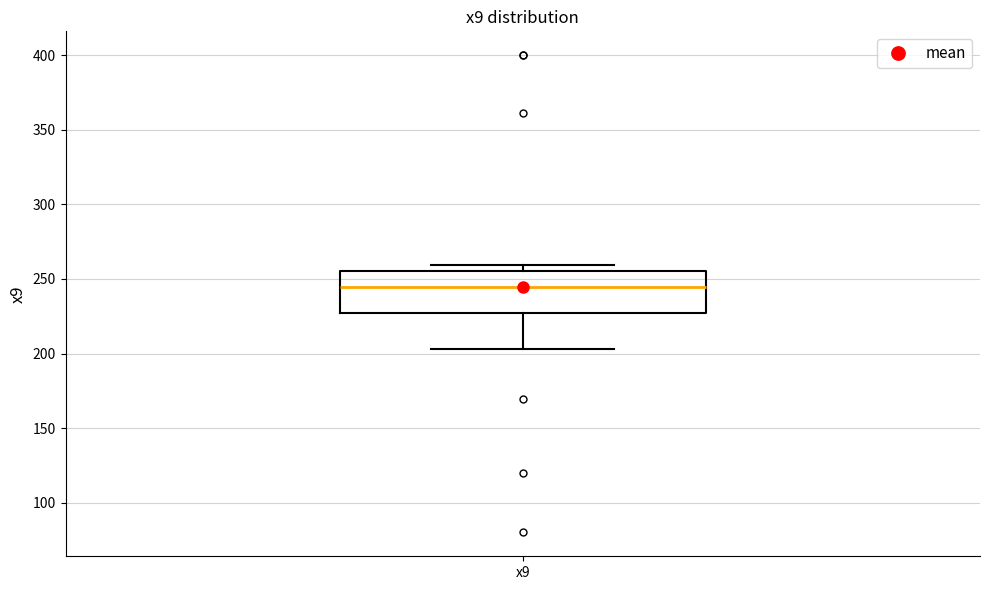

Where does the lower whisker of the box for x9 end on the y-axis? The values are not printed on the chart, so give them approximately, as read against the axis.

205